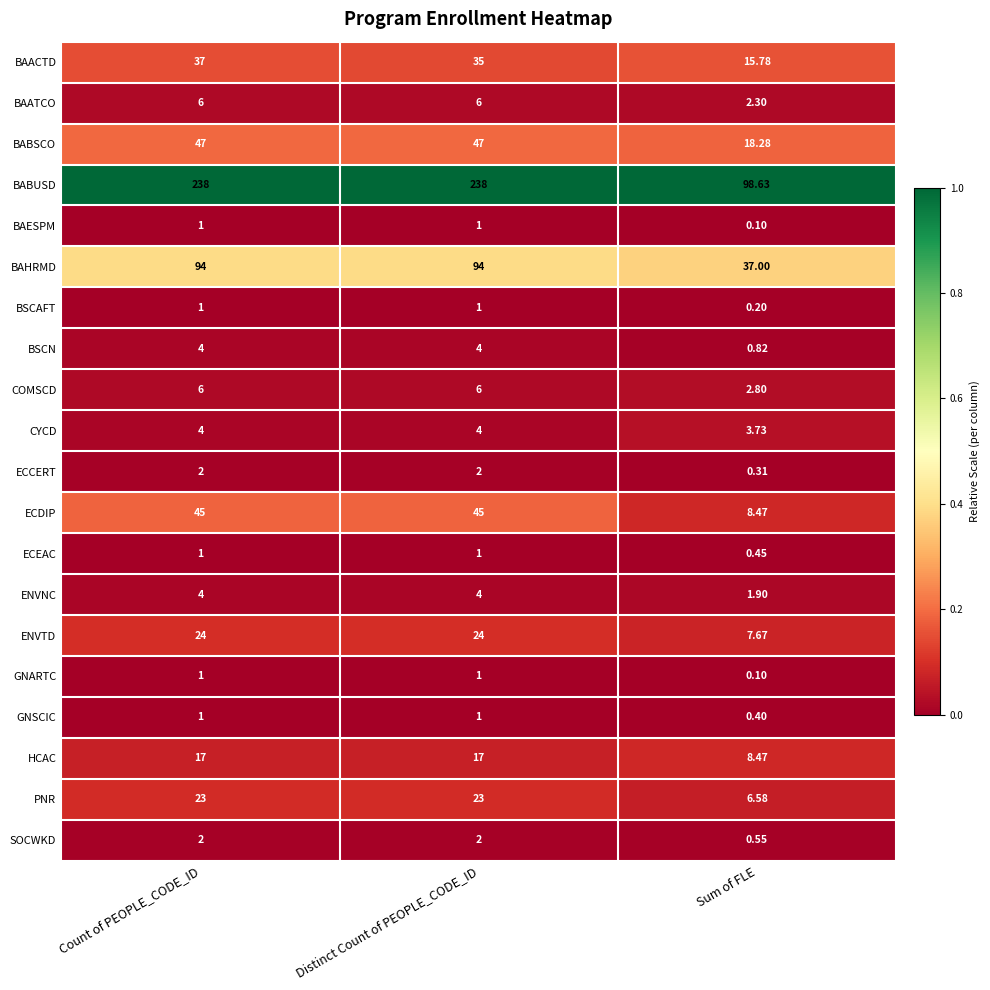

Which series changed the most between Count of PEOPLE_CODE_ID and Distinct Count of PEOPLE_CODE_ID?

BAACTD